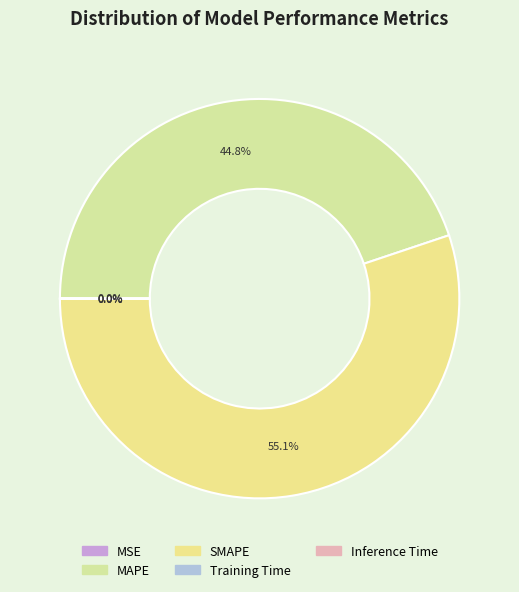

The SMAPE slice represents 40% of the pie. True or false?

False